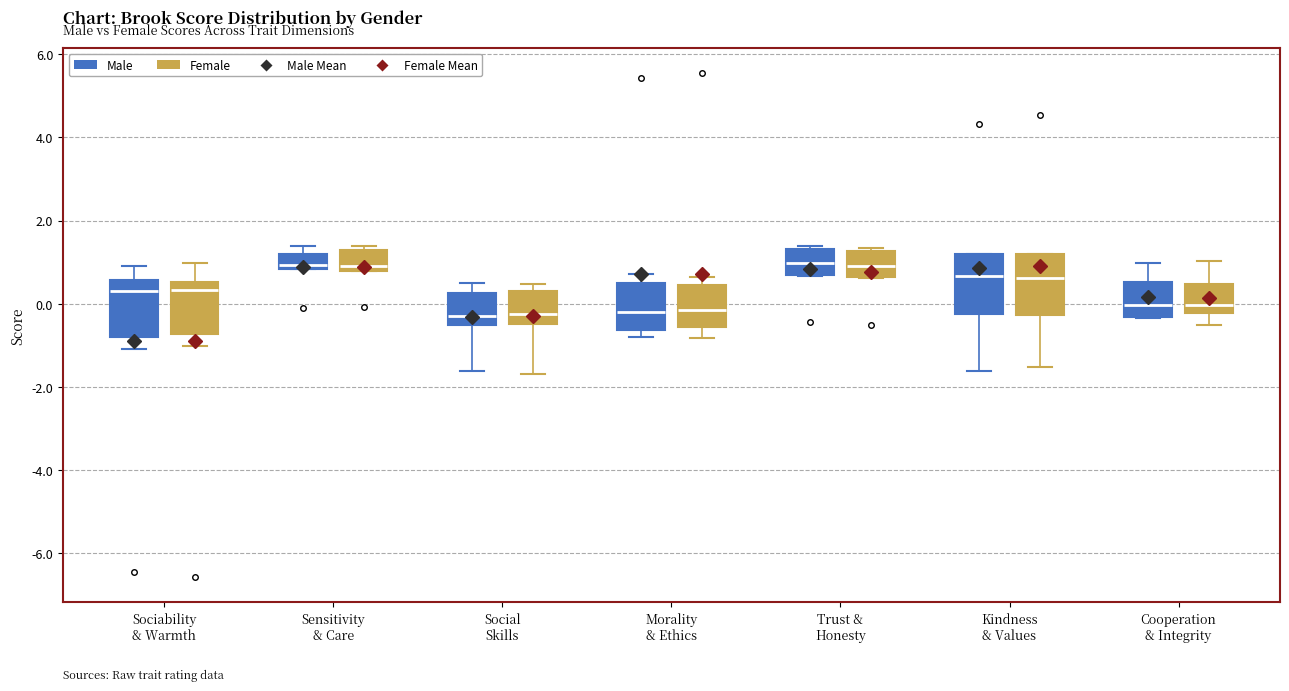

Where does the median line of the box for Trust & Honesty (Male) sit on the y-axis? The values are not printed on the chart, so give them approximately, as read against the axis.

1.0